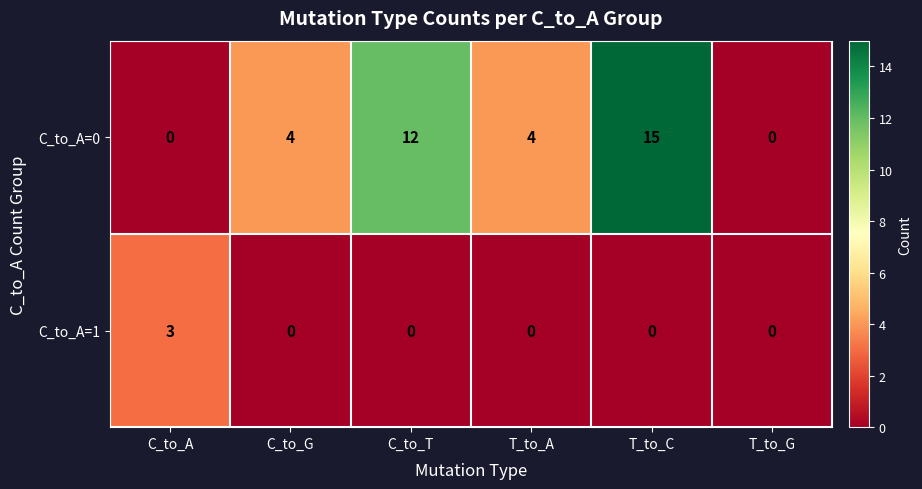

Rank the series at C_to_G from highest to lowest value.

C_to_A=0, C_to_A=1